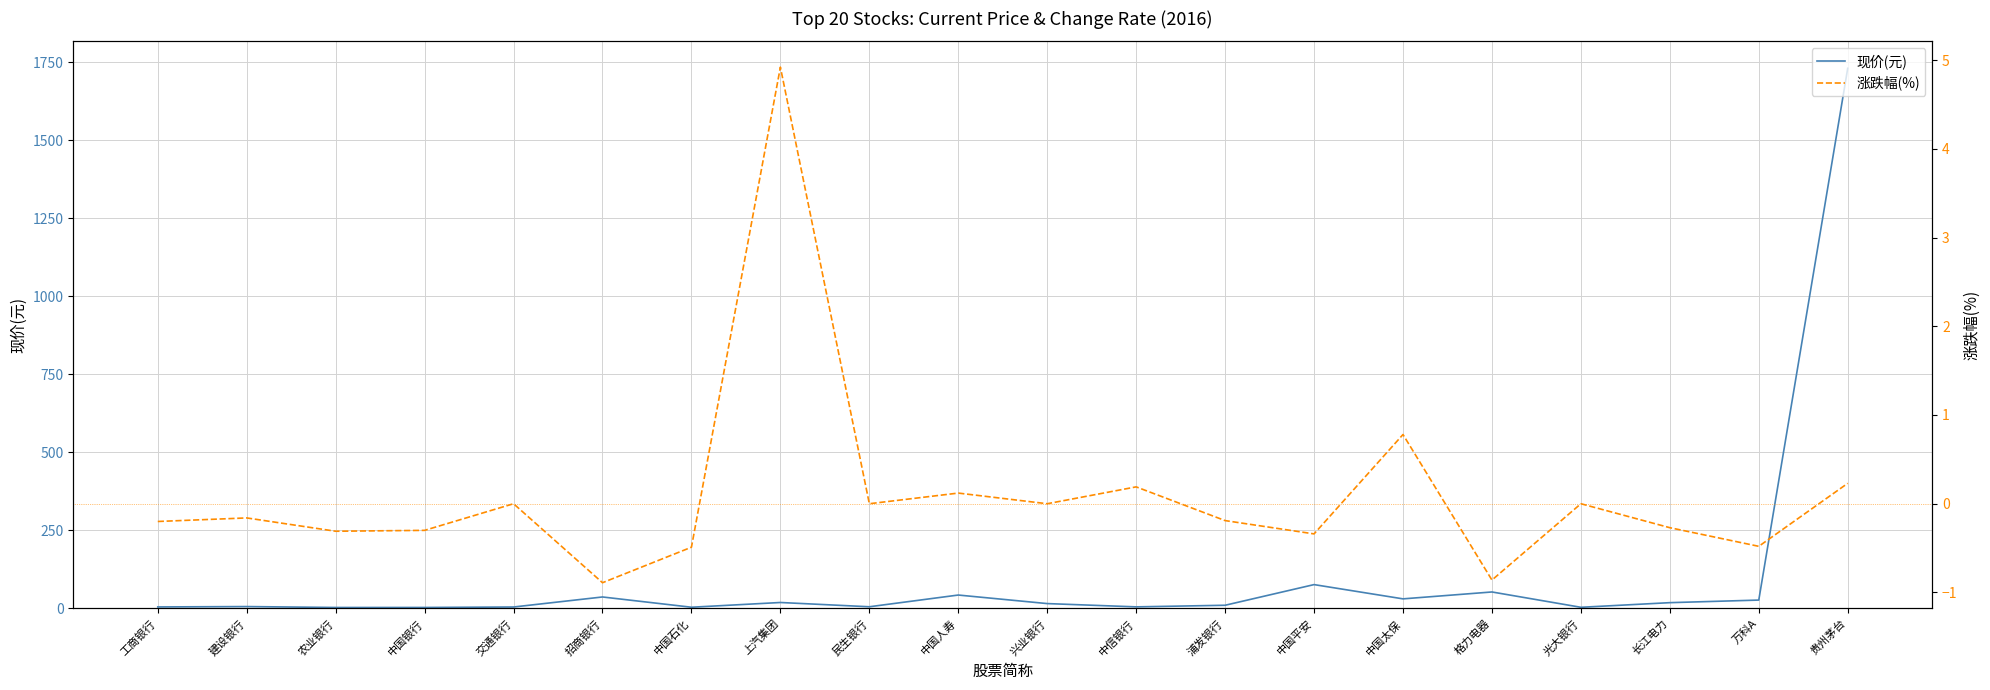

True or false: 涨跌幅(%) and 现价(元) cross at least once.

False